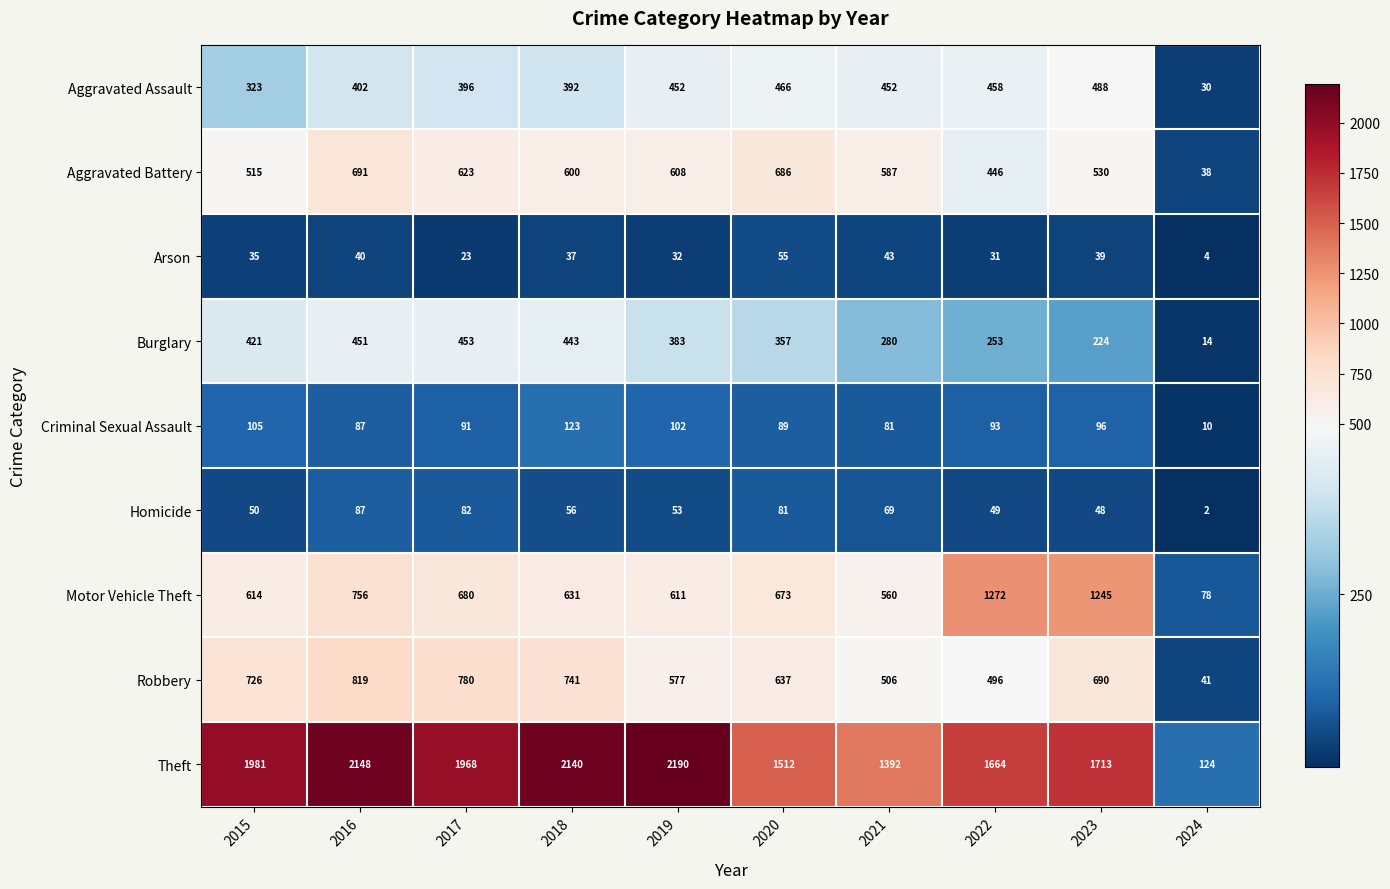

The Theft series shows 940 at 2017. True or false?

False